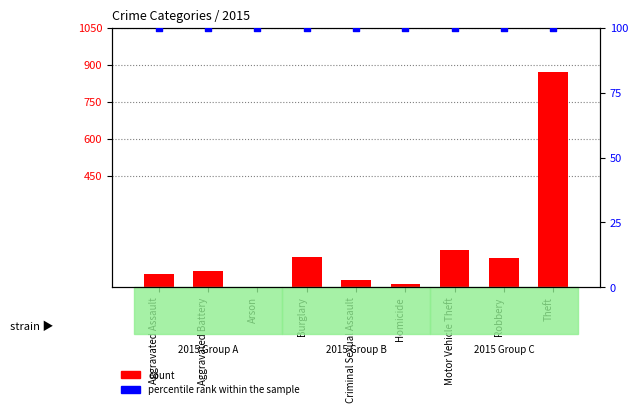

Which series reaches the maximum Y coordinate?

count